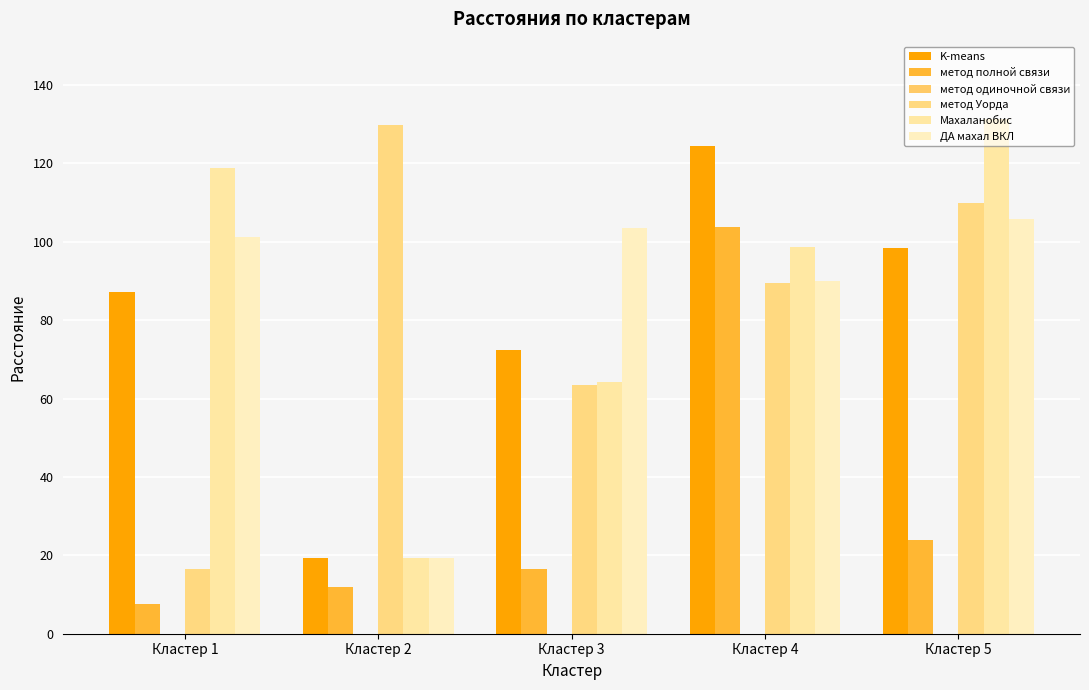

How many distinct data groups are displayed?

5